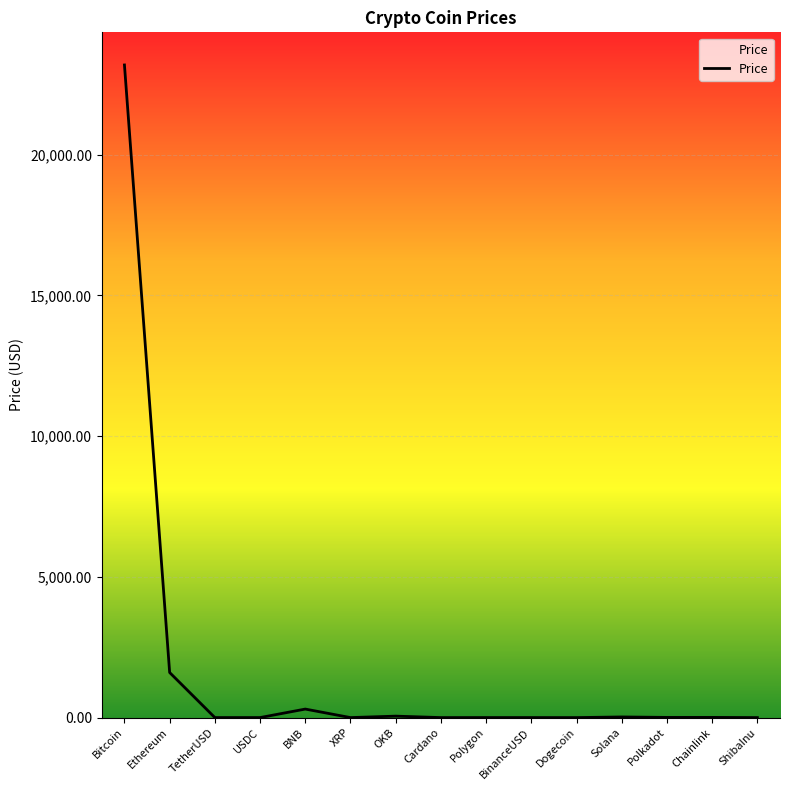

Where is the data nearest to the value 11595?

Ethereum